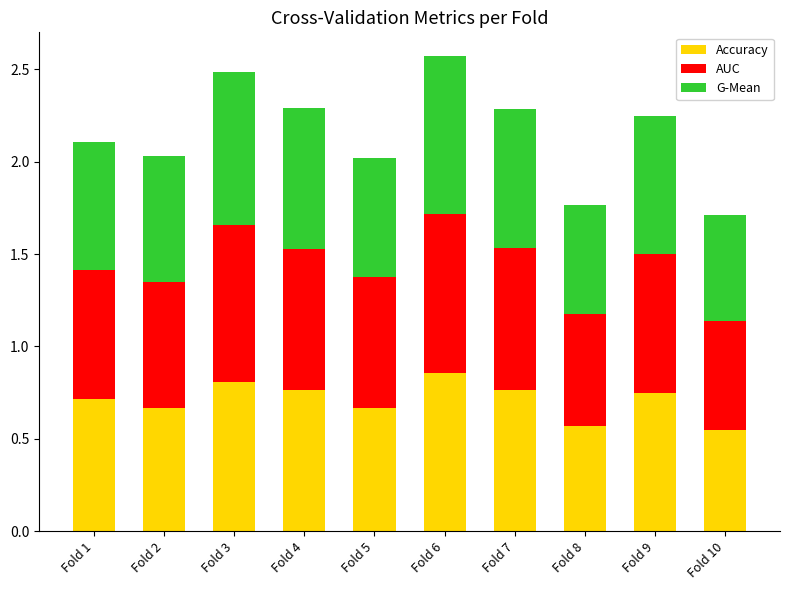

Are the bars horizontal?

No